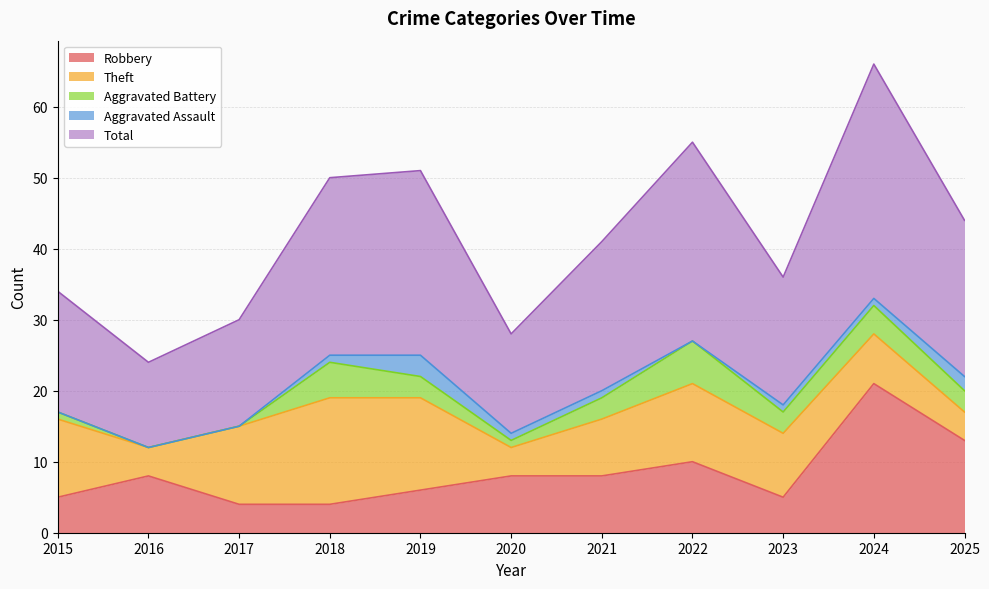

What are all the series names shown in the legend?

Robbery, Theft, Aggravated Battery, Aggravated Assault, Total